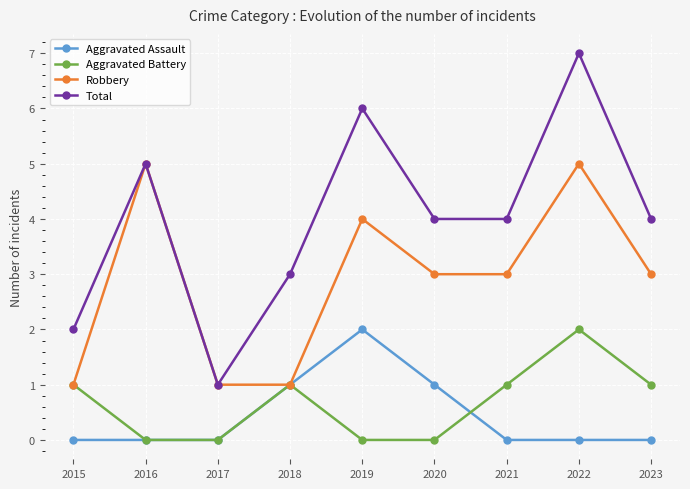

What is the difference between the Aggravated Assault values at 2016 and 2018?

1